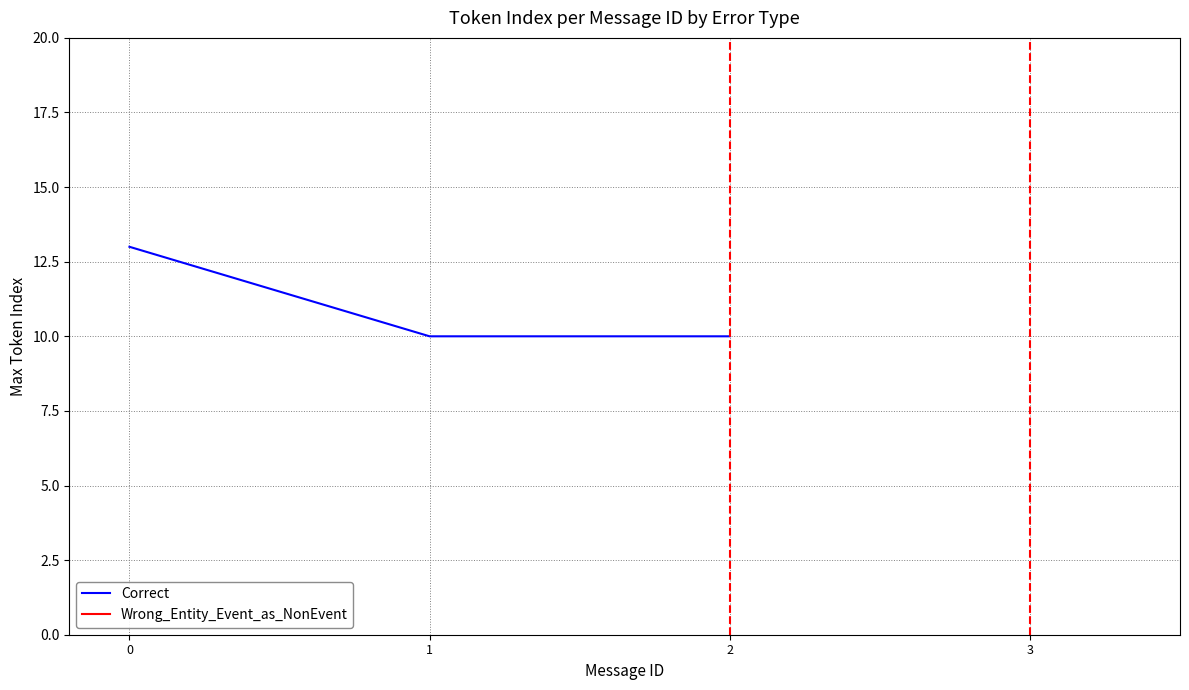

True or false: the data shows 18 at 0.

False